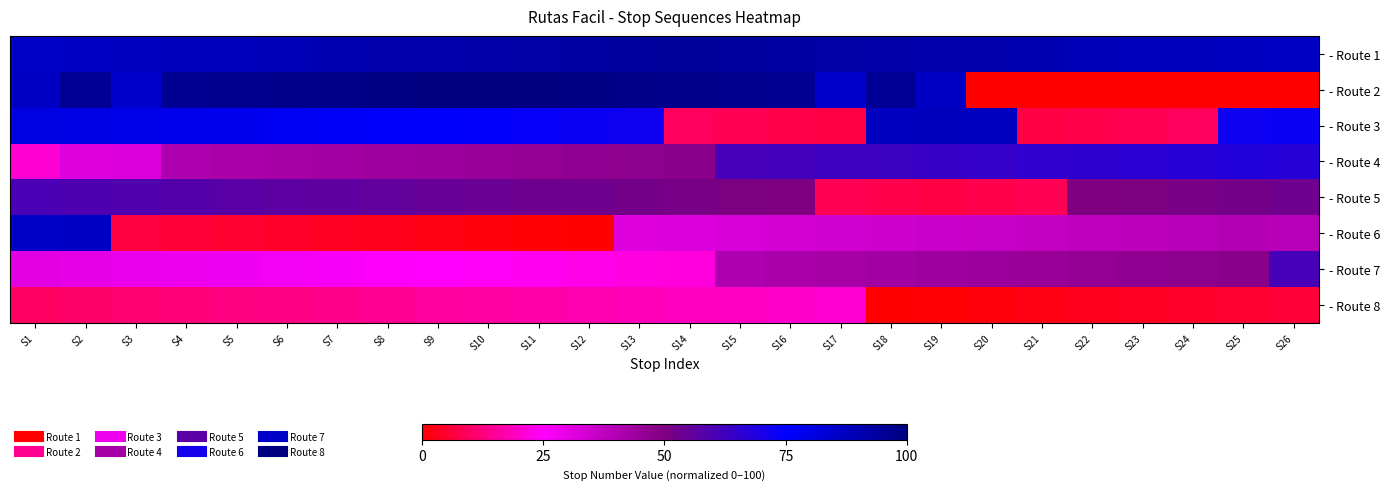

What is the spread (max minus min) of values at S6?

93.1